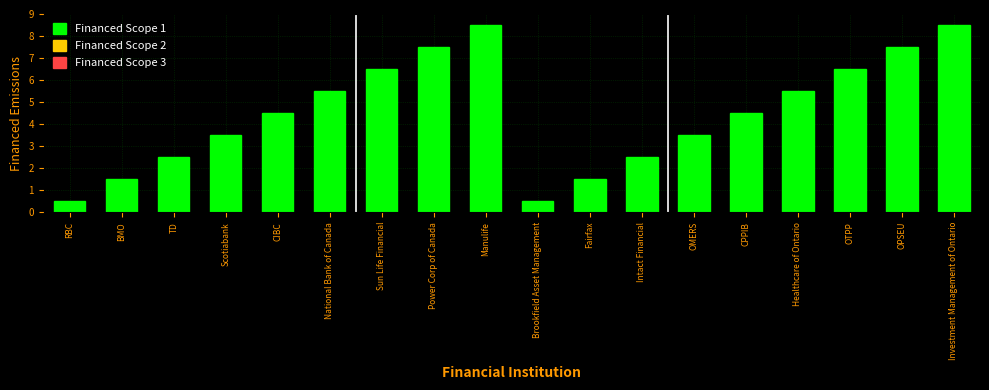

Reading left to right, extract all data points from this chart.

0.5	1.5	2.5	3.5	4.5	5.5	6.5	7.5	8.5	0.5	1.5	2.5	3.5	4.5	5.5	6.5	7.5	8.5